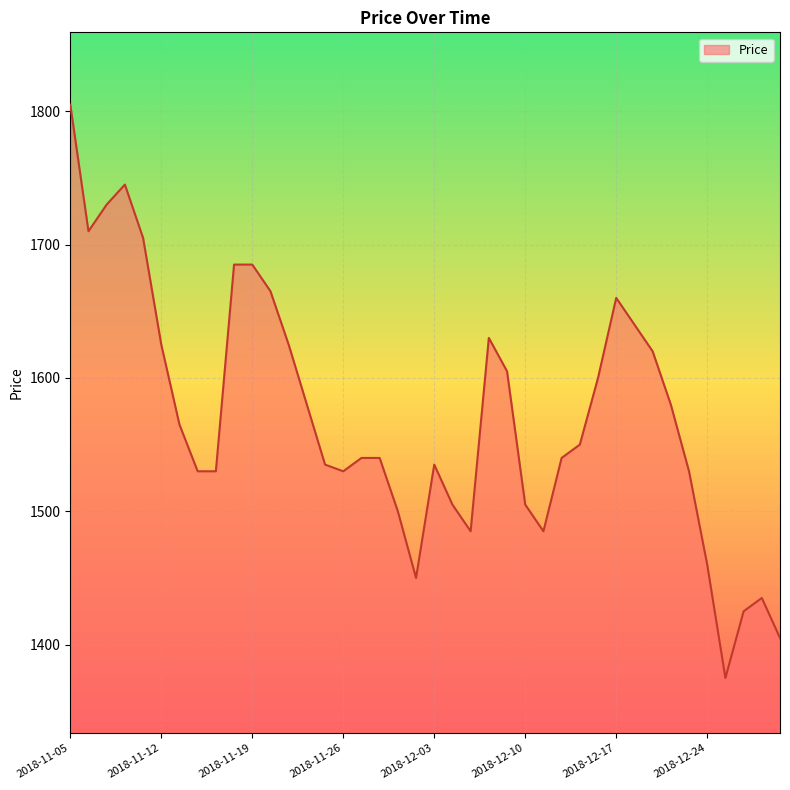

What is the difference between the maximum and minimum values?

430